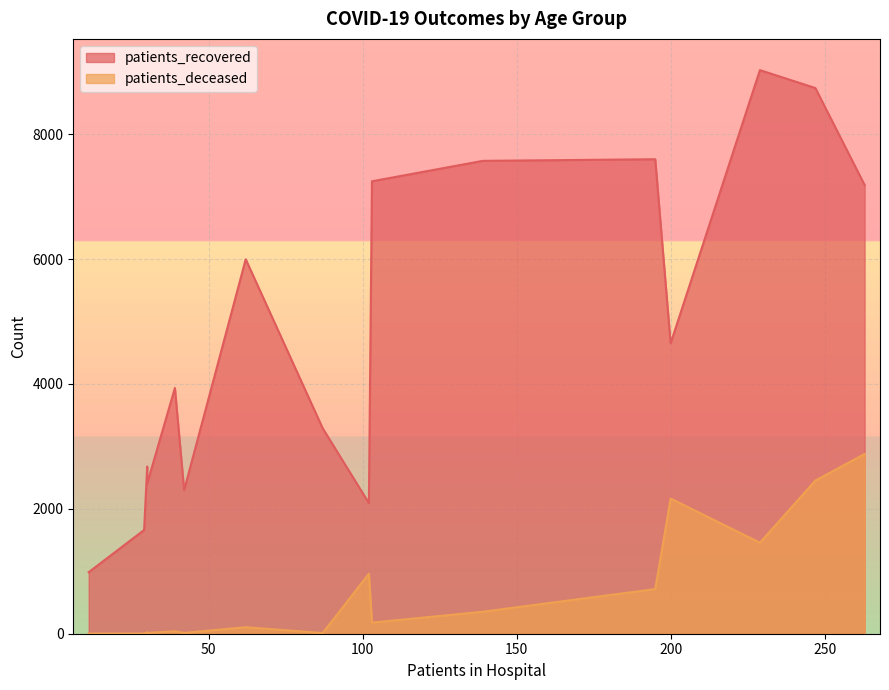

At how many categories does at least one series exceed 3492?

9